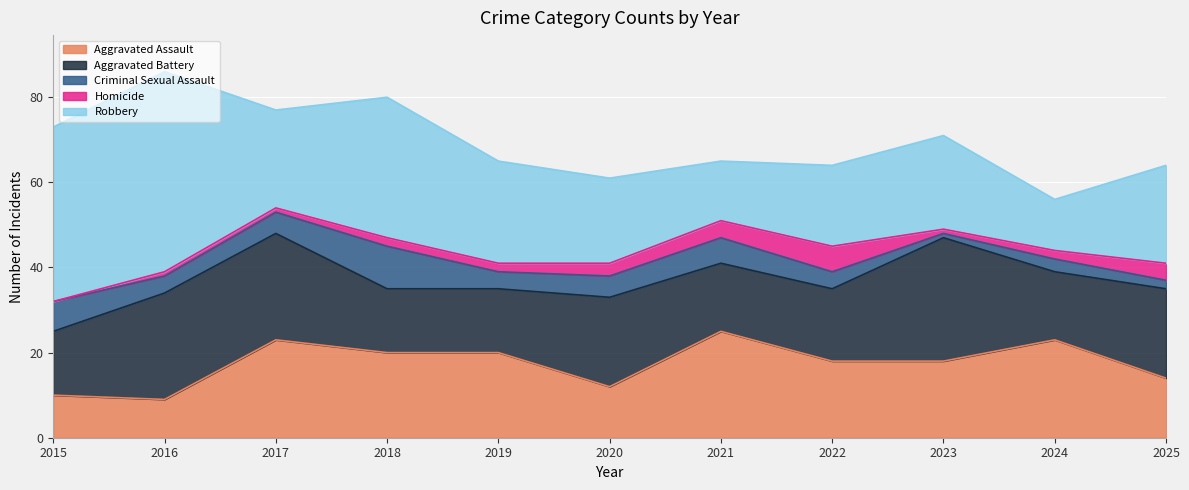

Reading left to right, list all the values displayed in this chart.

Aggravated Assault: 2015=10	2016=9	2017=23	2018=20	2019=20	2020=12	2021=25	2022=18	2023=18	2024=23	2025=14
Aggravated Battery: 2015=15	2016=25	2017=25	2018=15	2019=15	2020=21	2021=16	2022=17	2023=29	2024=16	2025=21
Criminal Sexual Assault: 2015=7	2016=4	2017=5	2018=10	2019=4	2020=5	2021=6	2022=4	2023=1	2024=3	2025=2
Homicide: 2015=0	2016=1	2017=1	2018=2	2019=2	2020=3	2021=4	2022=6	2023=1	2024=2	2025=4
Robbery: 2015=41	2016=47	2017=23	2018=33	2019=24	2020=20	2021=14	2022=19	2023=22	2024=12	2025=23